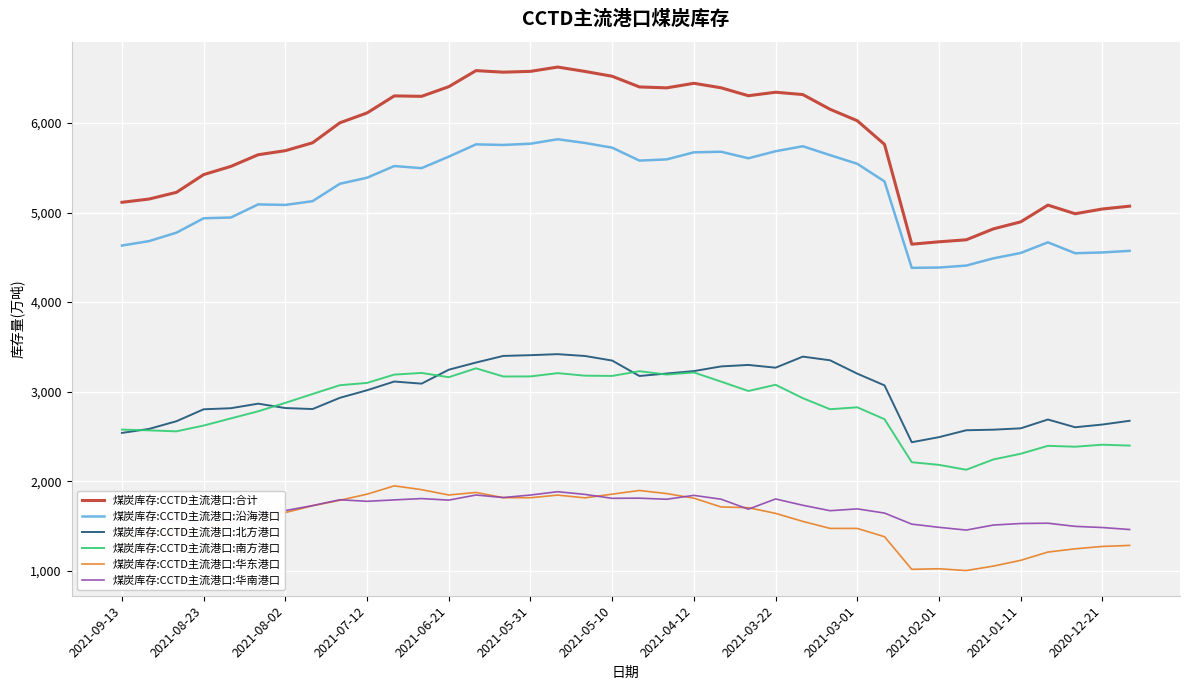

Which series has the largest total across all categories?

煤炭库存:CCTD主流港口:合计